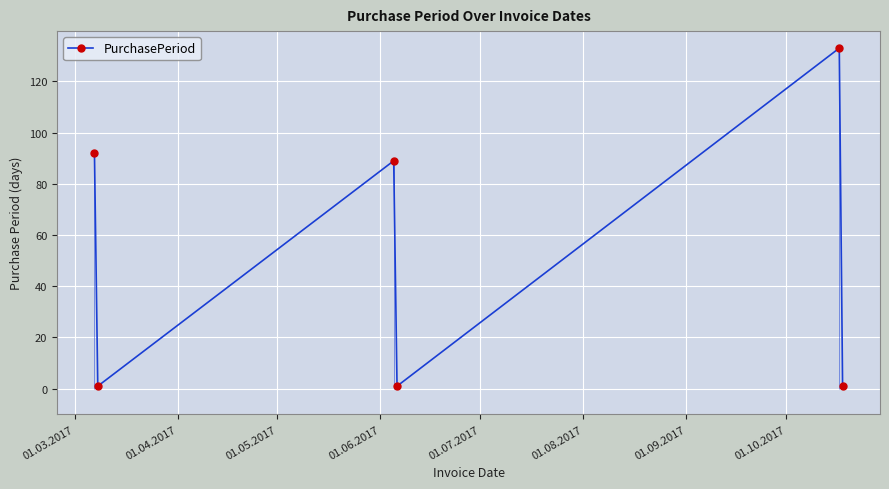

How many distinct data groups are displayed?

1